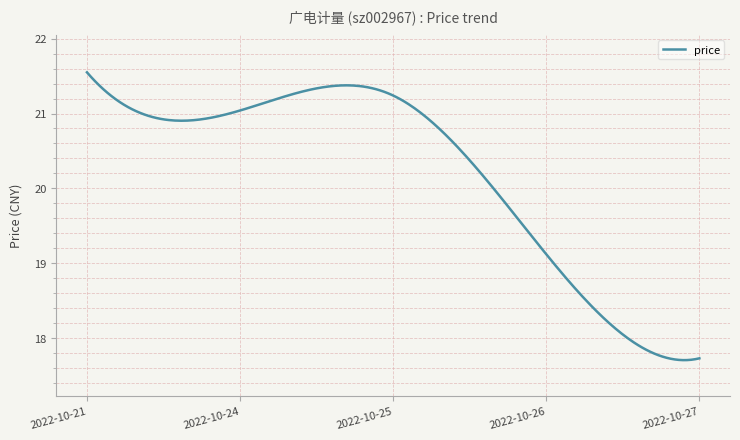

What is the minimum value shown in the chart?

17.7